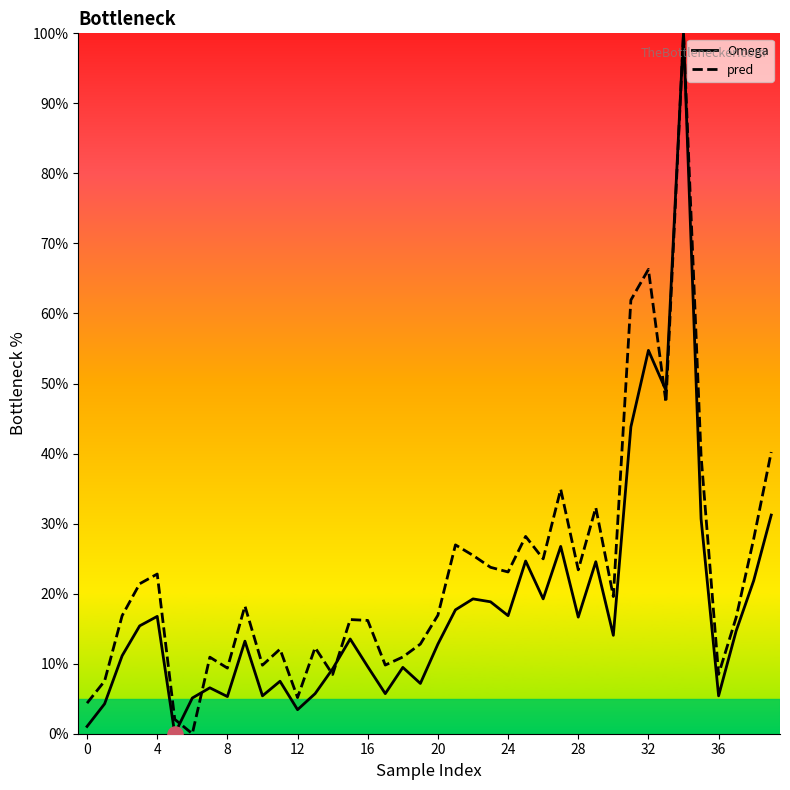

Is the value of Omega at 27 greater than the value of pred at 15?

Yes